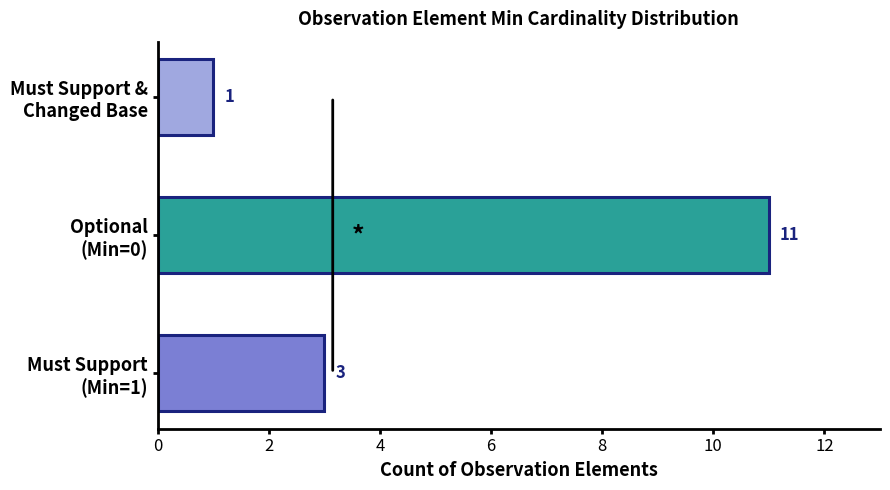

Are the bars horizontal?

Yes